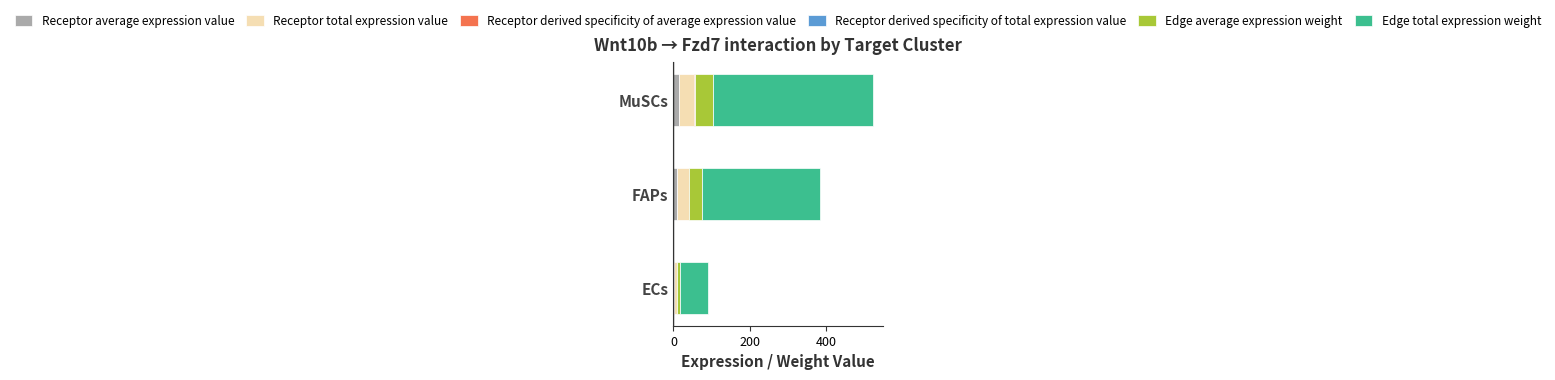

At which category is the sum across all series the highest?

MuSCs